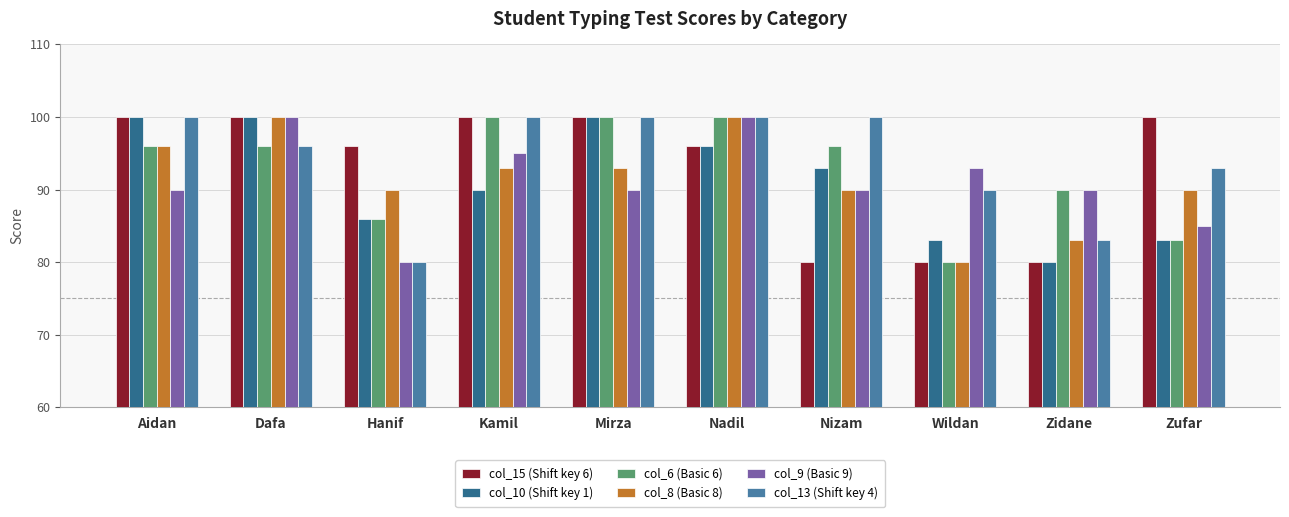

What is the highest value of the col_13 (Shift key 4) series?

100